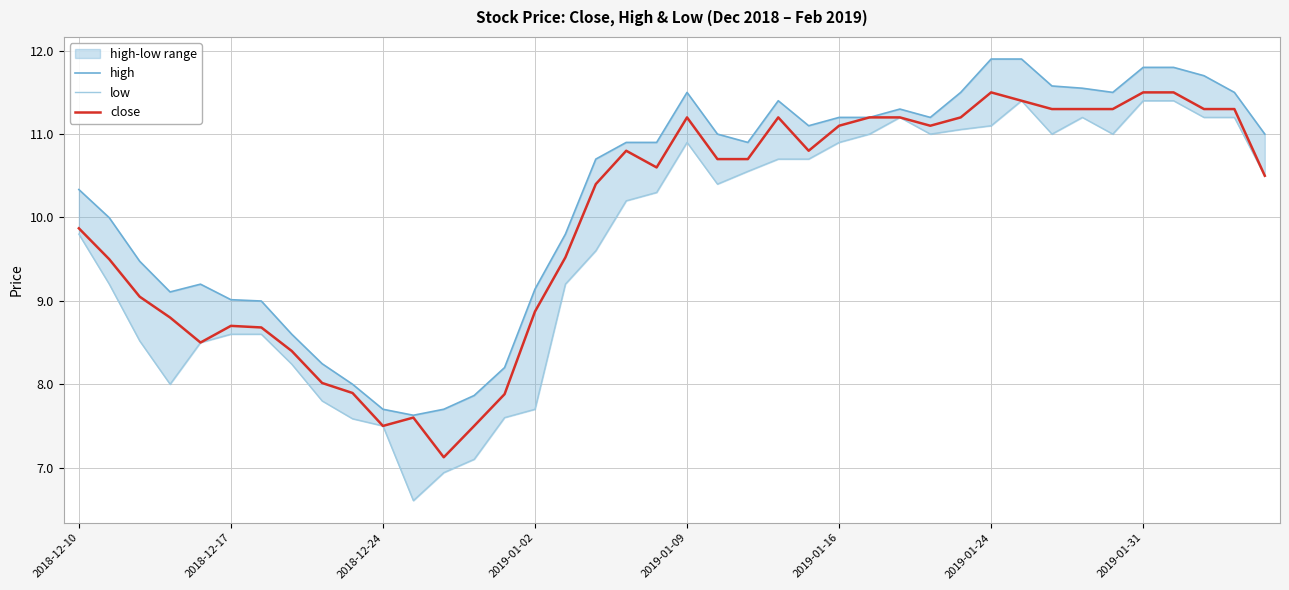

What is the highest value of the close series?

11.5